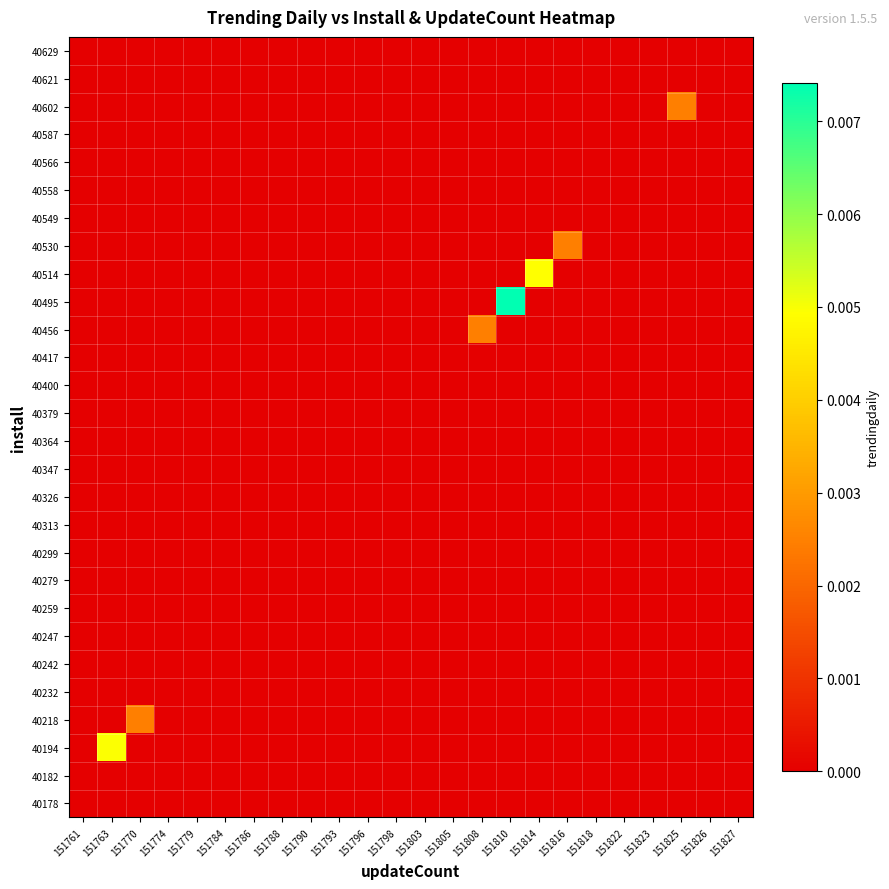

At 151810, list the series in order from largest to smallest.

40495, 40178, 40182, 40194, 40218, 40232, 40242, 40247, 40259, 40279, 40299, 40313, 40326, 40347, 40364, 40379, 40400, 40417, 40456, 40514, 40530, 40549, 40558, 40566, 40587, 40602, 40621, 40629